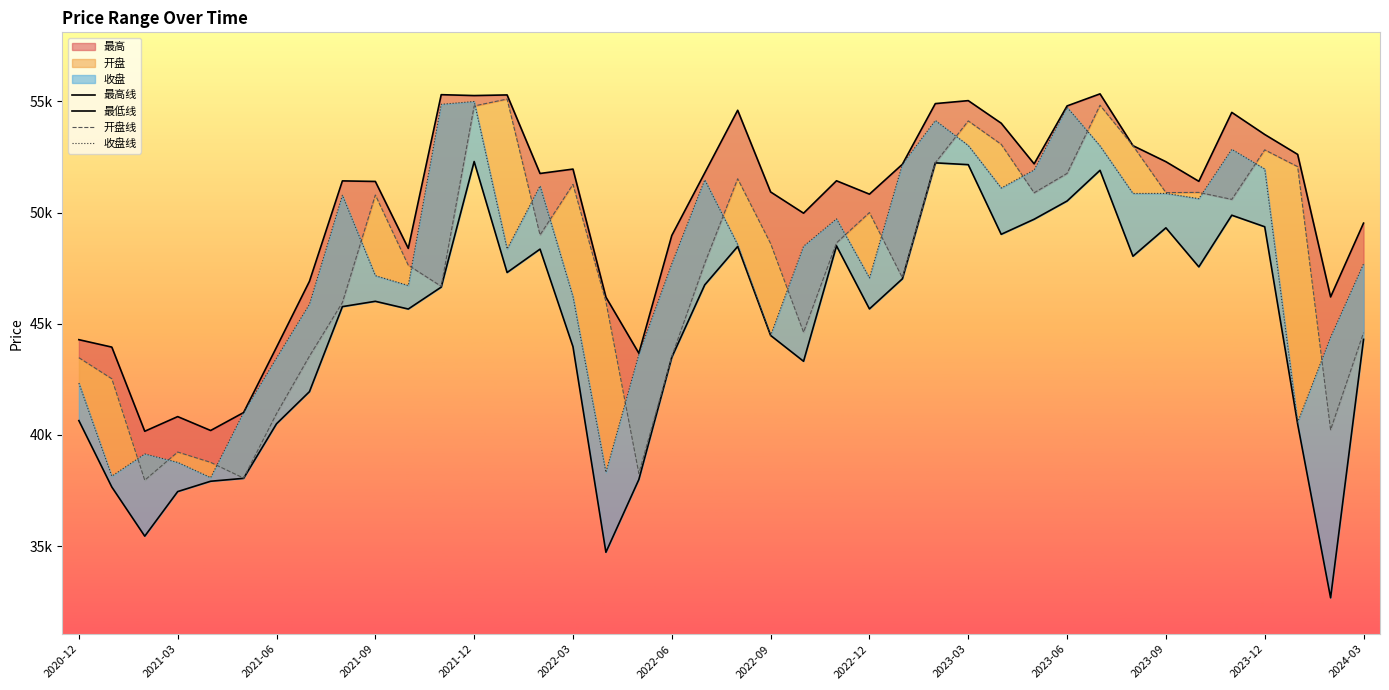

What is the approximate value of 最高 at 2021-08?

51422.3